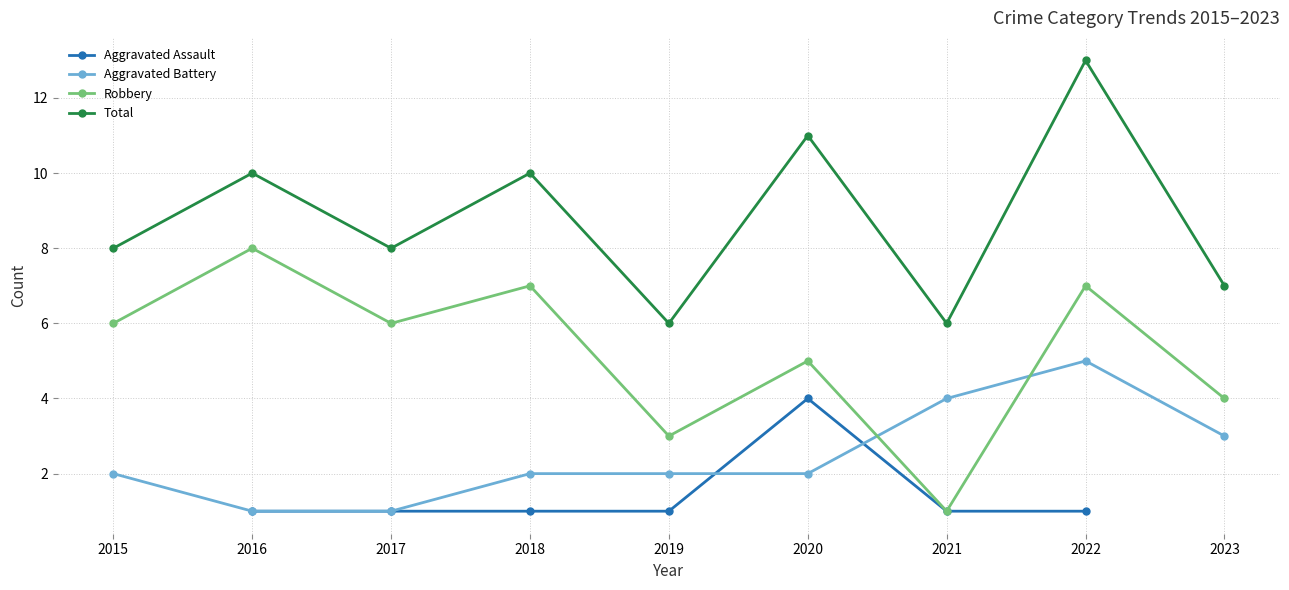

Is it true that Aggravated Battery equals 2.8 at 2020?

False